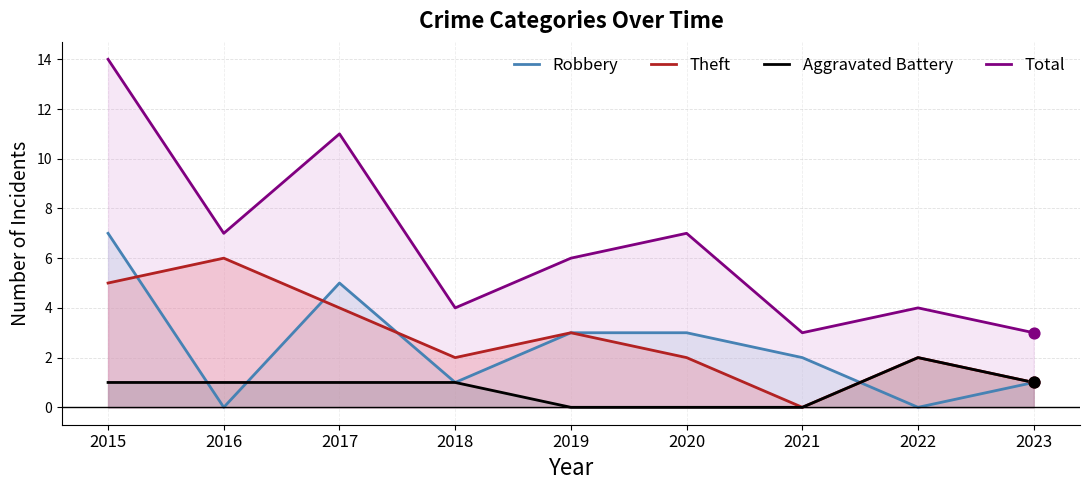

What are all the series names shown in the legend?

Robbery, Theft, Aggravated Battery, Total